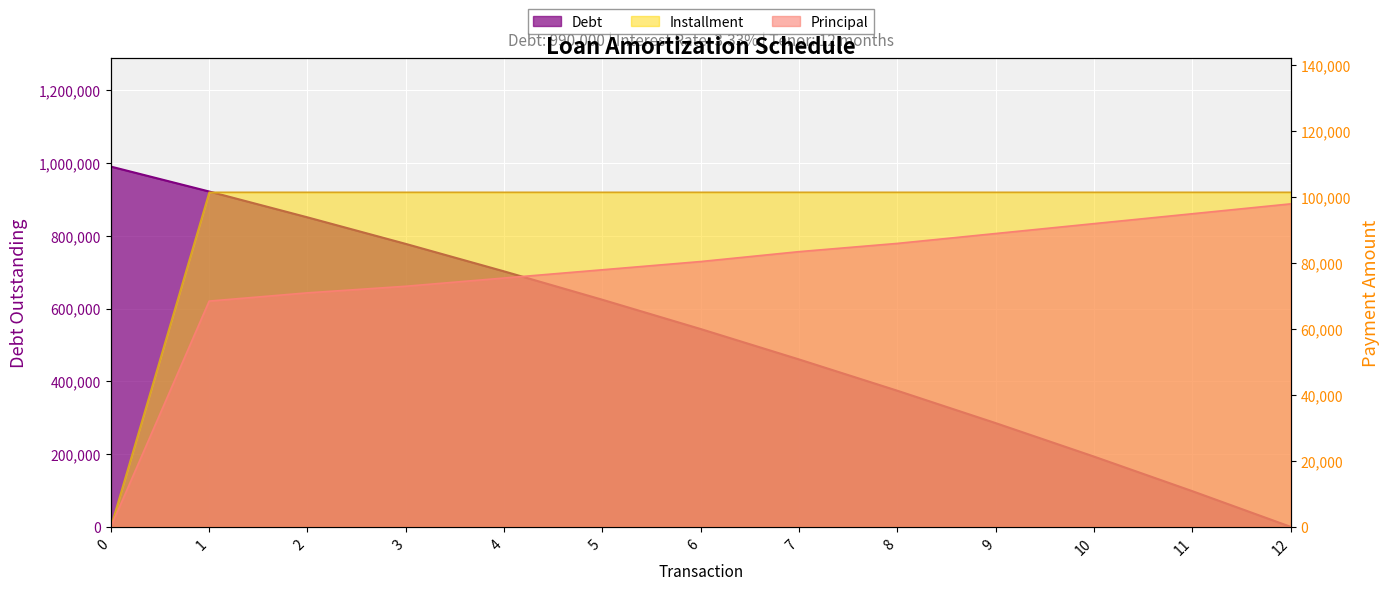

List the series in order of their peak value, highest first.

Debt, Installment, Principal